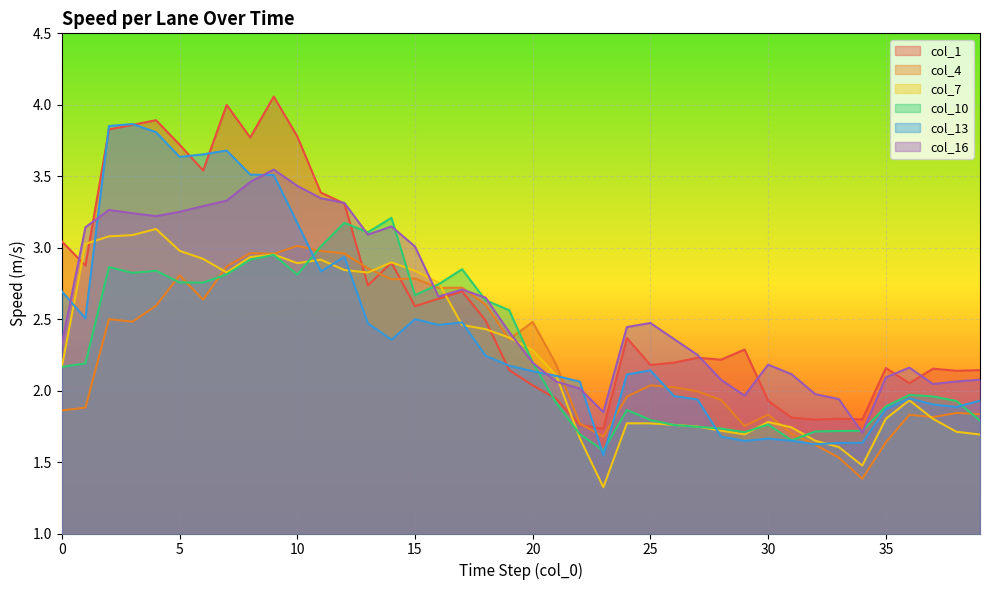

Rank the series by their maximum value, from lowest to highest.

col_4, col_7, col_10, col_16, col_13, col_1